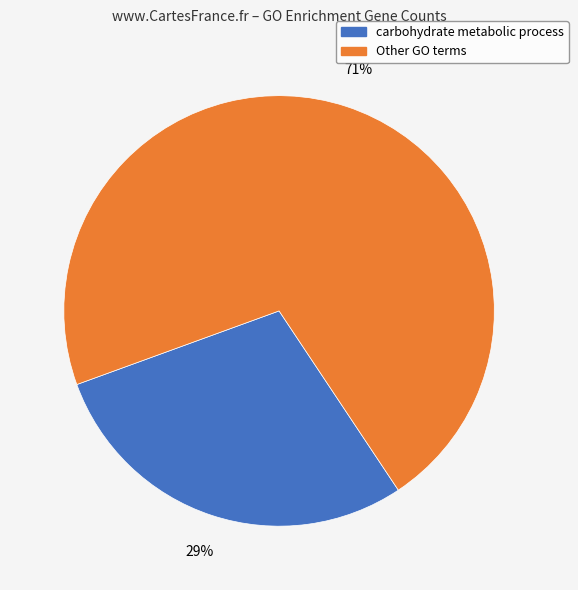

How many slices are in this pie chart?

2